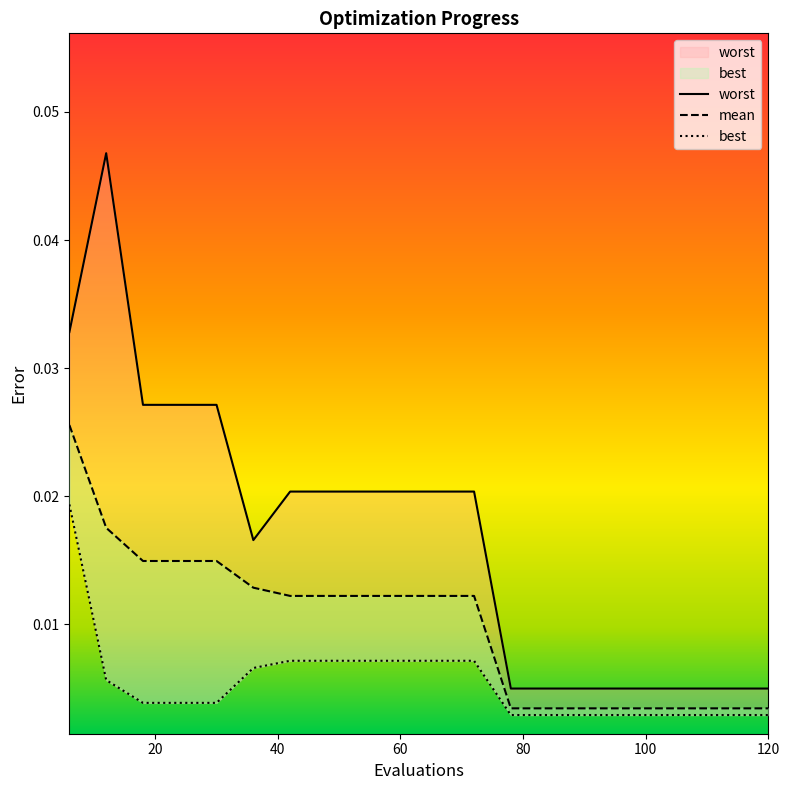

Which label corresponds to the smallest value in the chart?

78